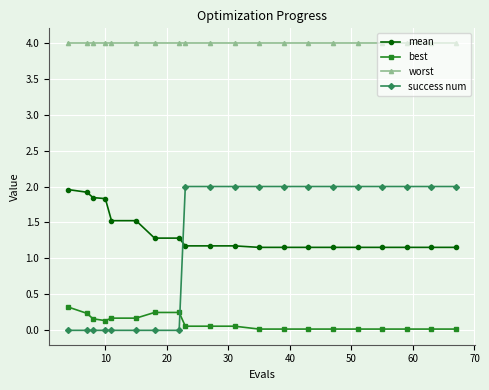

What is the maximum value for best?

0.3